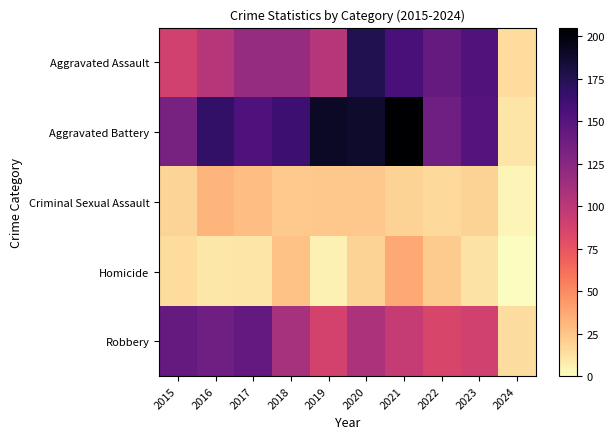

Reading right to left, extract all data points from this chart.

Aggravated Assault: 2024=15	2023=153	2022=143	2021=157	2020=176	2019=103	2018=118	2017=118	2016=103	2015=89
Aggravated Battery: 2024=11	2023=151	2022=137	2021=205	2020=188	2019=190	2018=163	2017=154	2016=168	2015=133
Criminal Sexual Assault: 2024=4	2023=19	2022=16	2021=19	2020=24	2019=24	2018=23	2017=28	2016=32	2015=18
Homicide: 2024=0	2023=12	2022=22	2021=37	2020=19	2019=5	2018=26	2017=11	2016=10	2015=15
Robbery: 2024=14	2023=89	2022=85	2021=95	2020=107	2019=88	2018=110	2017=144	2016=137	2015=143